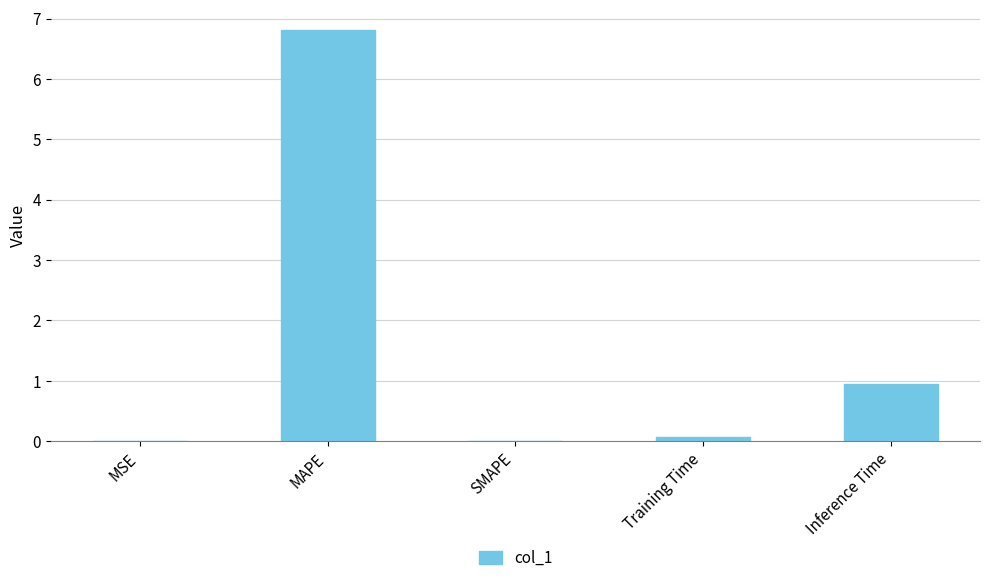

What is the difference between the values at SMAPE and Training Time?

0.1